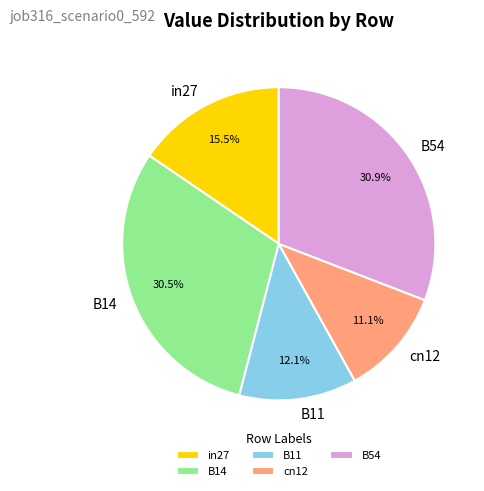

Is the sum of B11 and cn12 greater than half?

No